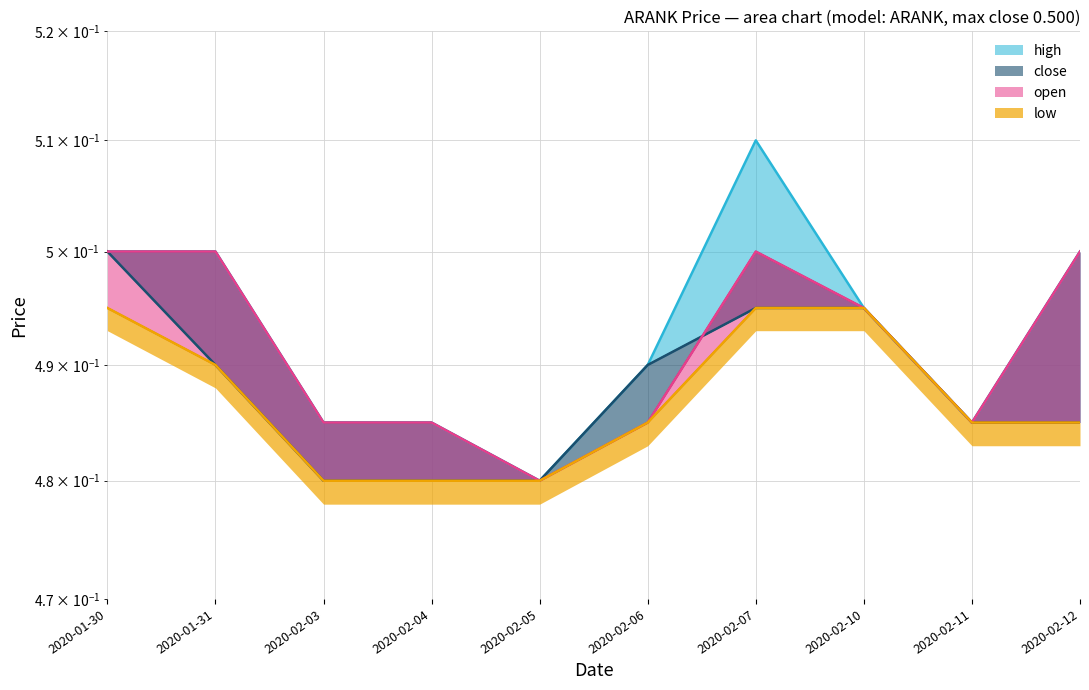

At which label does open reach its peak?

2020-01-30